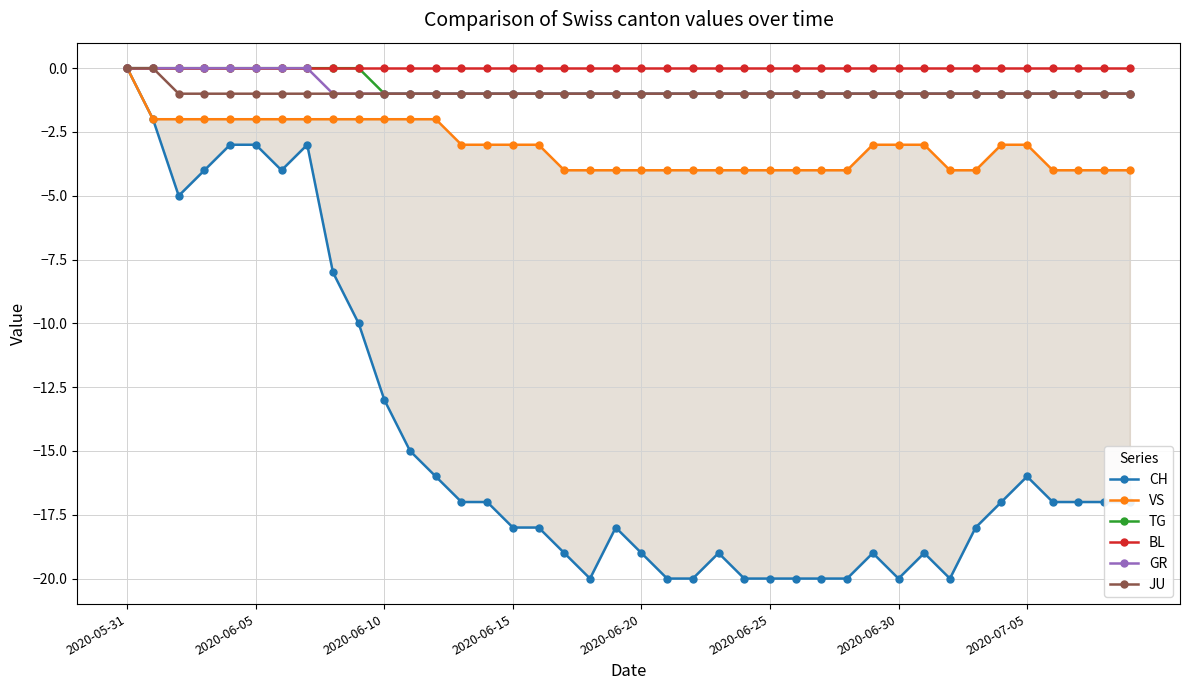

What is the average value of the JU series?

-1